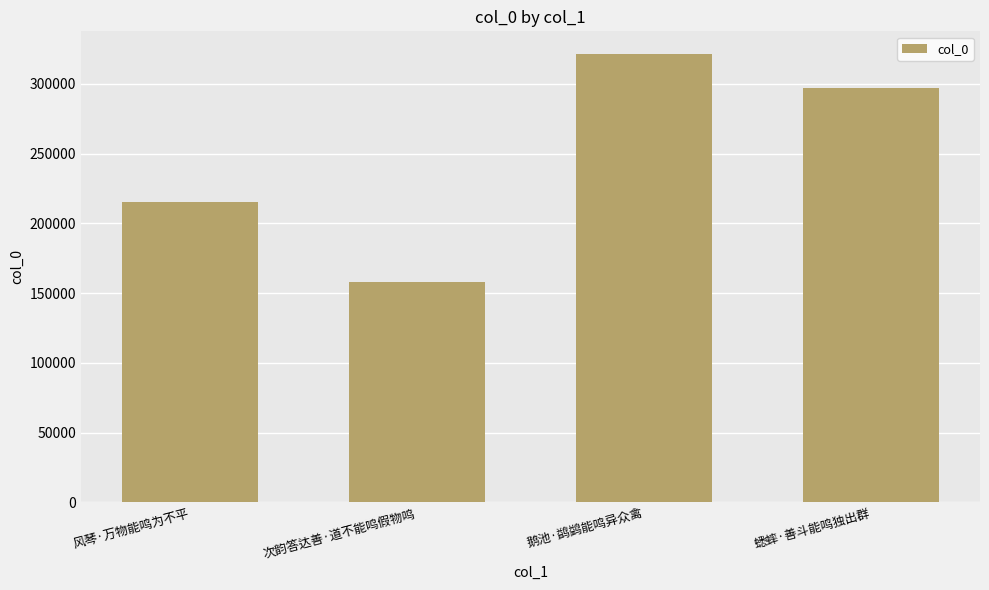

What is the sum of the values at 次韵答达善·道不能鸣假物鸣 and 风琴·万物能鸣为不平?

373222